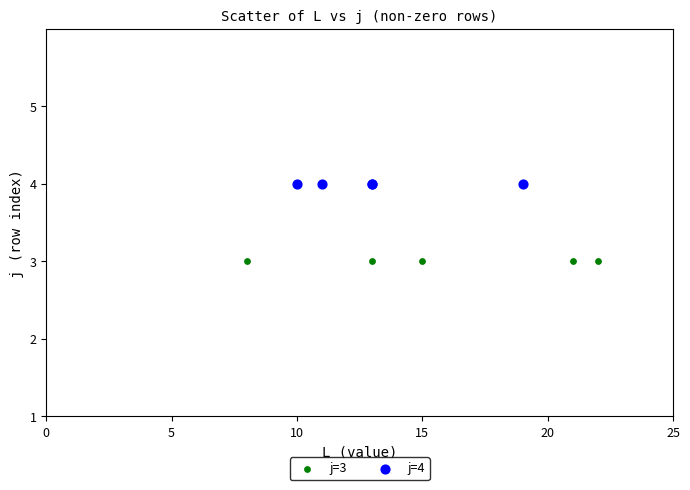

Which series contains the lowest Y value?

j=3